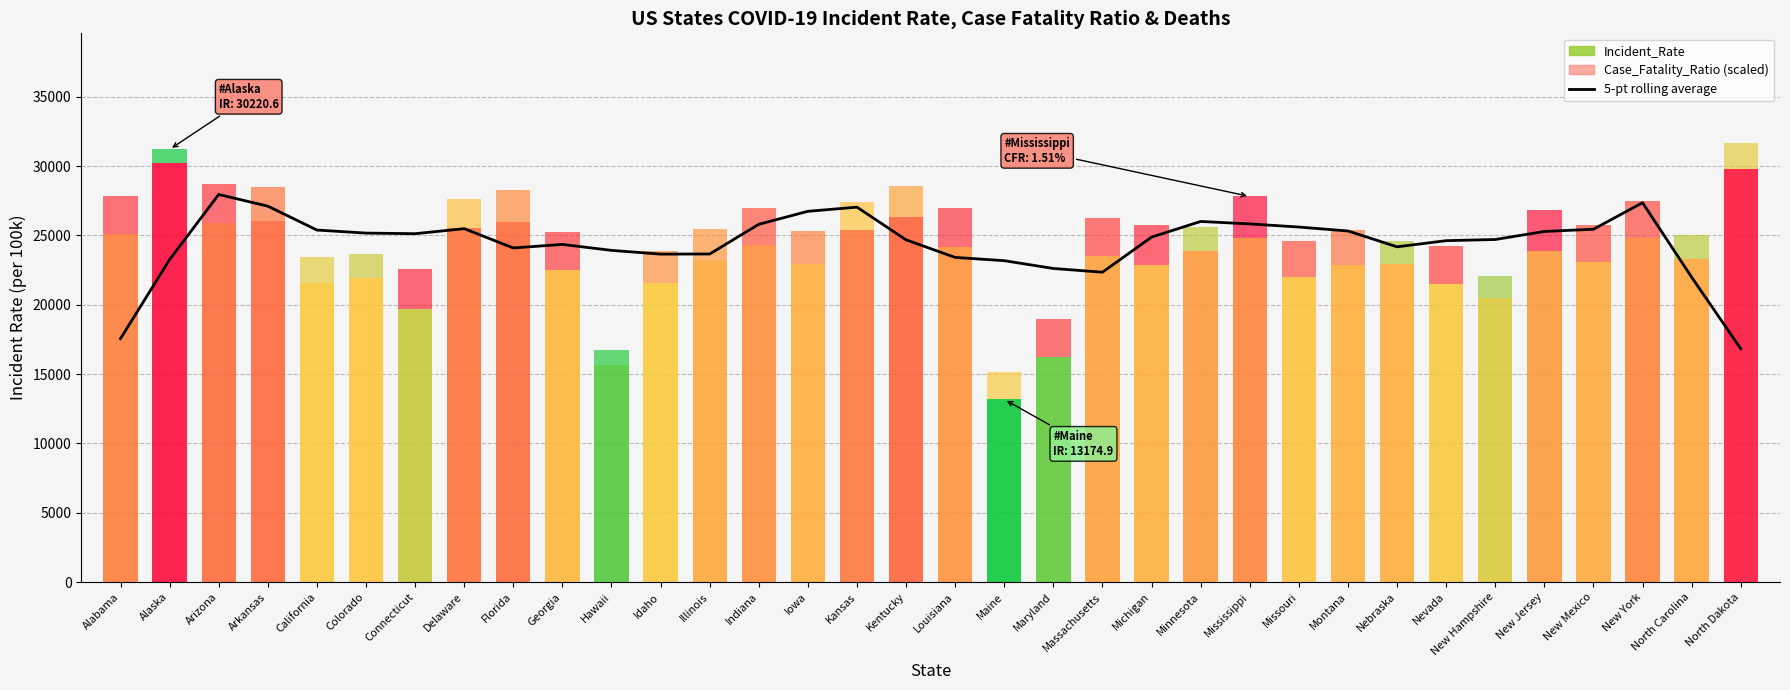

At which label is the value closest to 22388?

Massachusetts